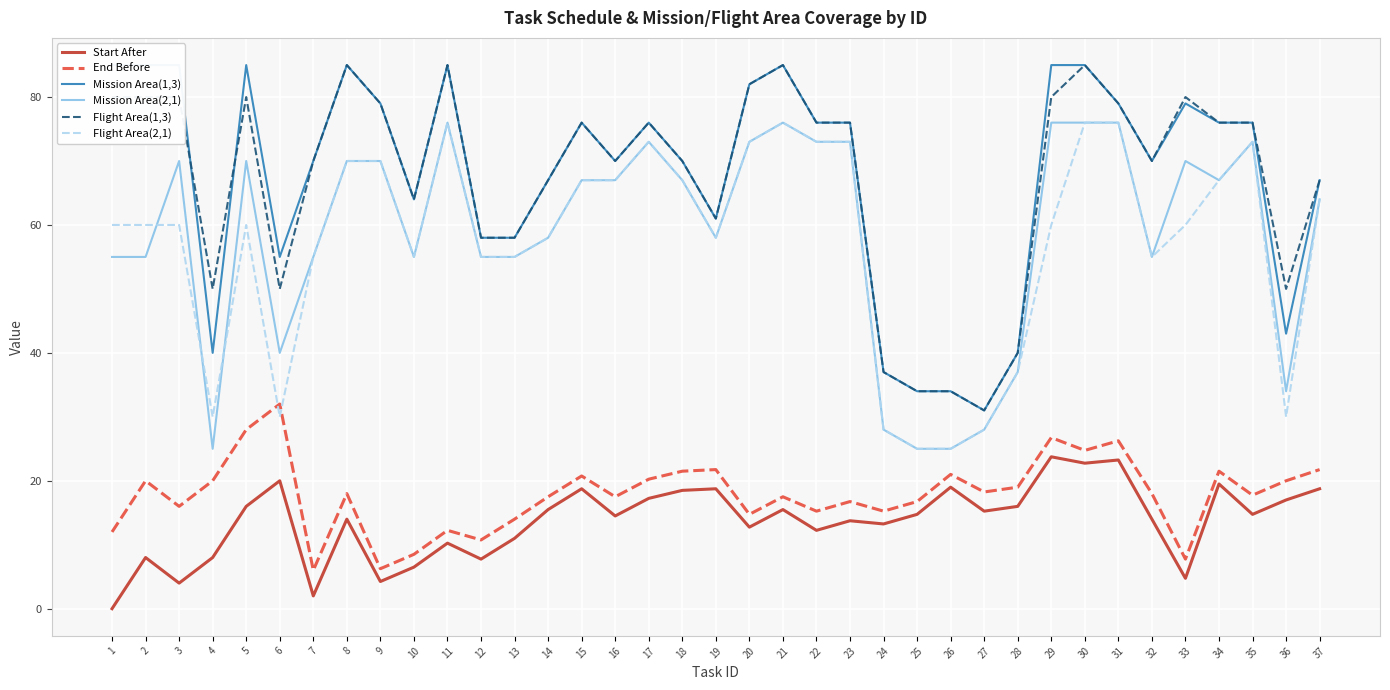

True or false: Flight Area(2,1) and Flight Area(1,3) cross at least once.

False